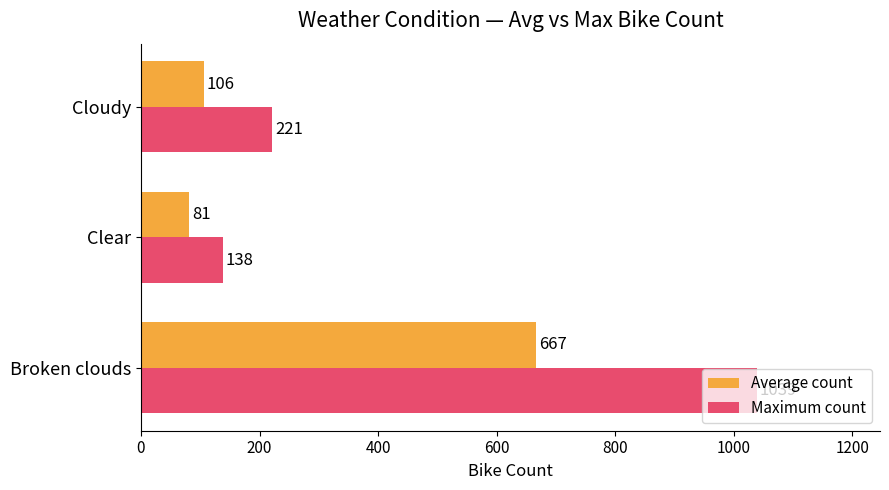

Which series has the largest range (max minus min)?

Maximum count